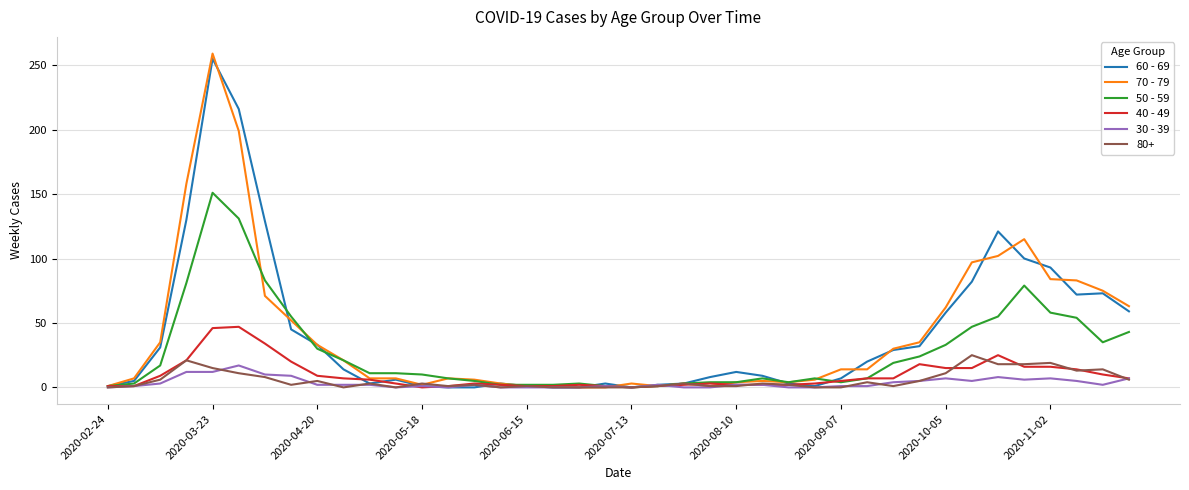

What is the average value of the 60 - 69 series?

42